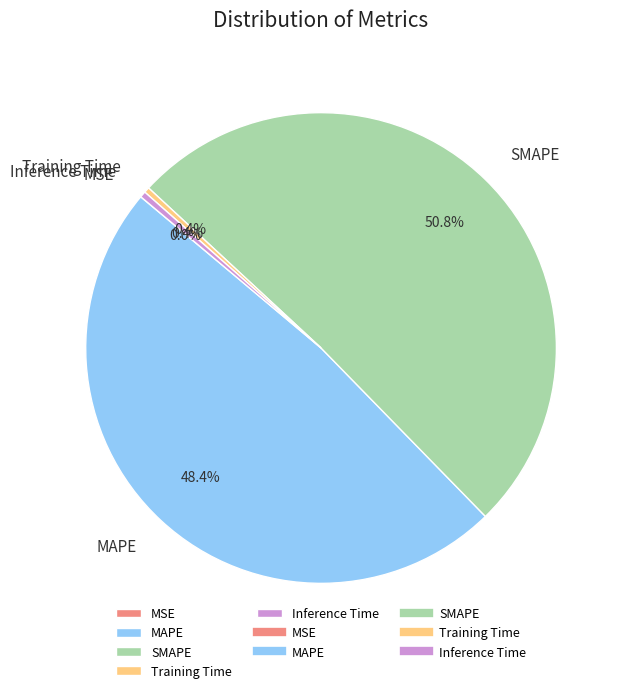

To the nearest percent, what is the combined percentage of MAPE and Inference Time?

49%